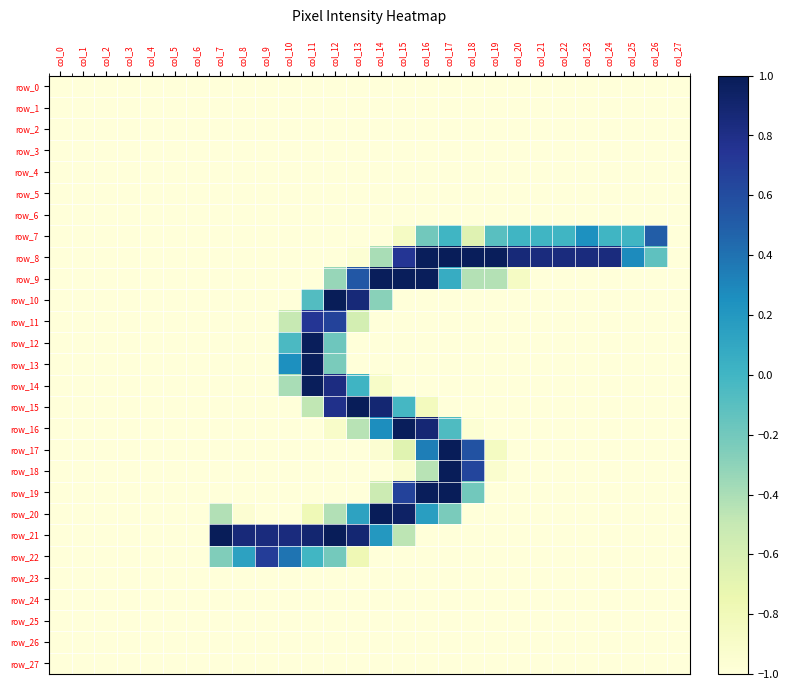

What is the sum of the row_26 values at col_0 and col_10?

-2.0